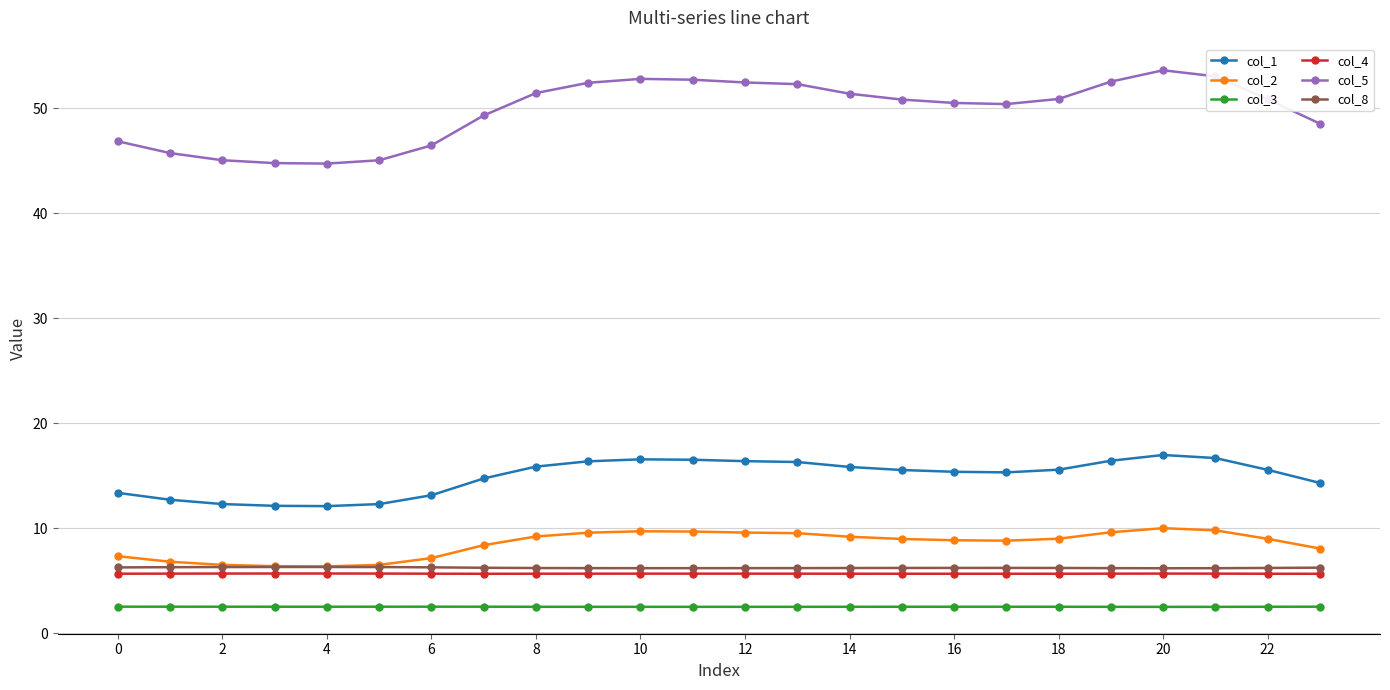

What is the minimum value shown in the chart?

2.5